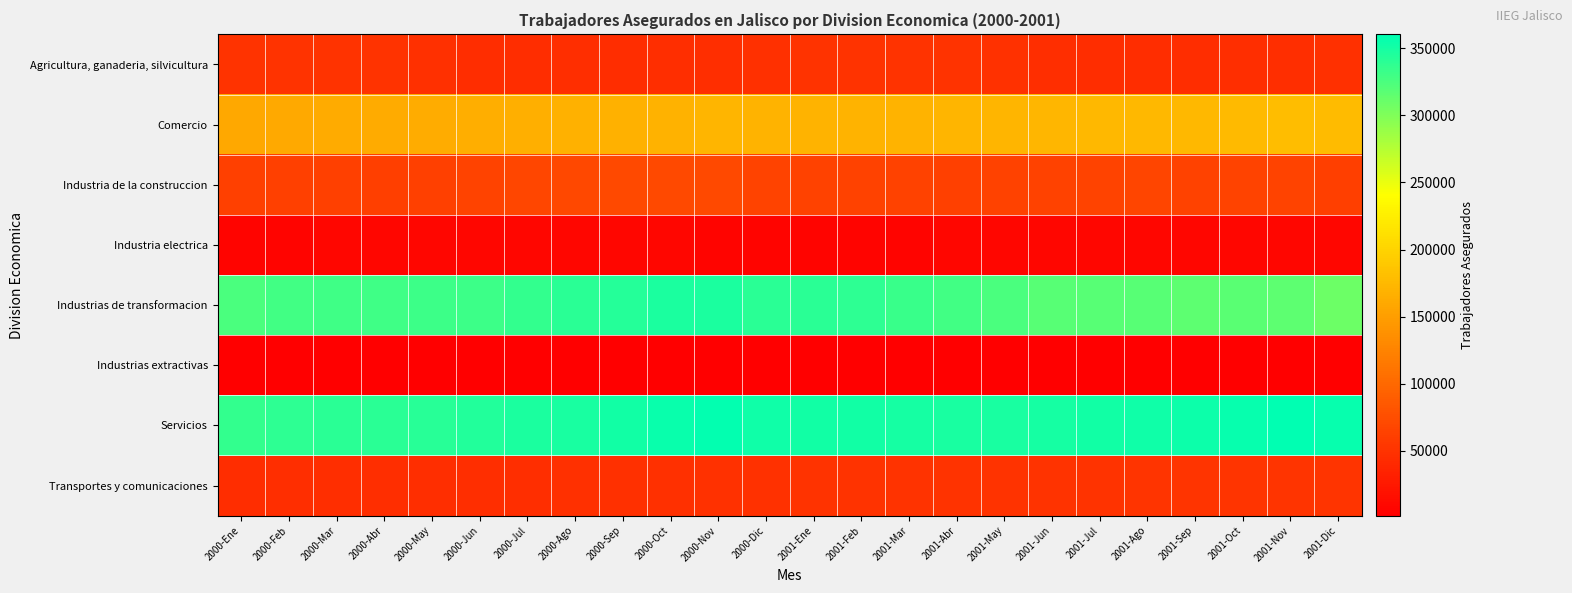

What is the spread (max minus min) of values at 2000-Abr?

338712